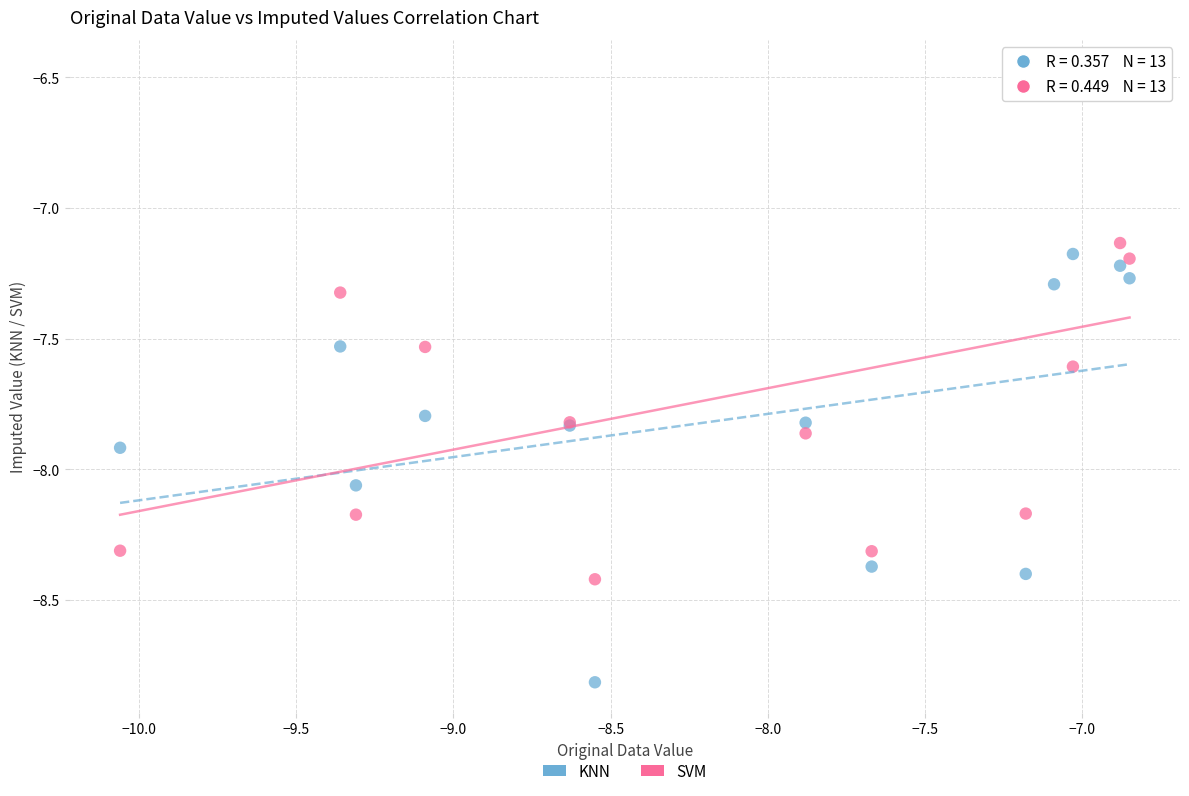

In the KNN series, what Y value is closest to -7?

-7.2